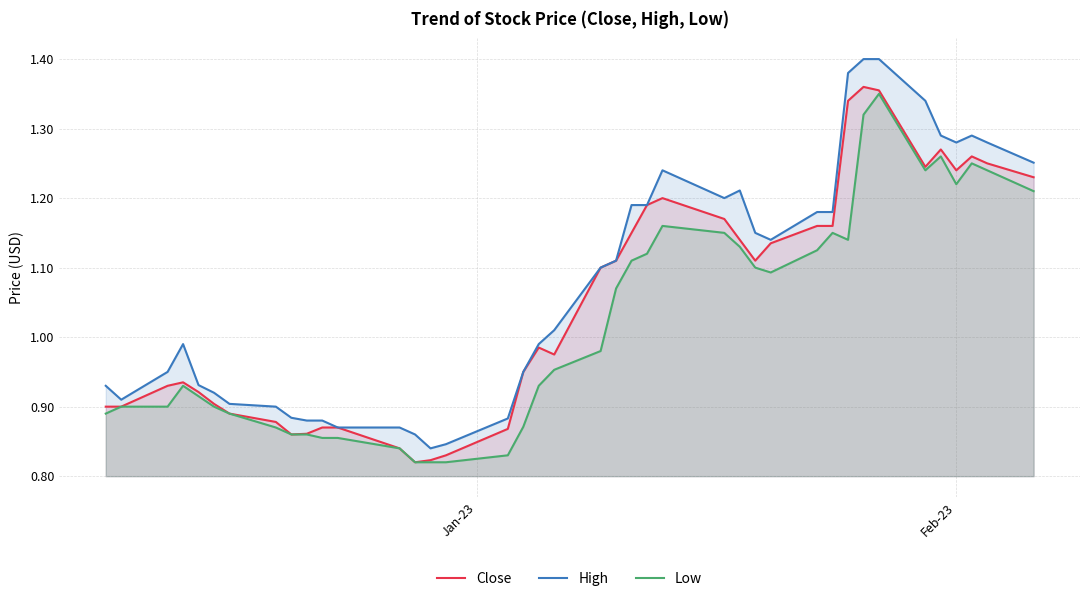

True or false: High and Low cross at least once.

False